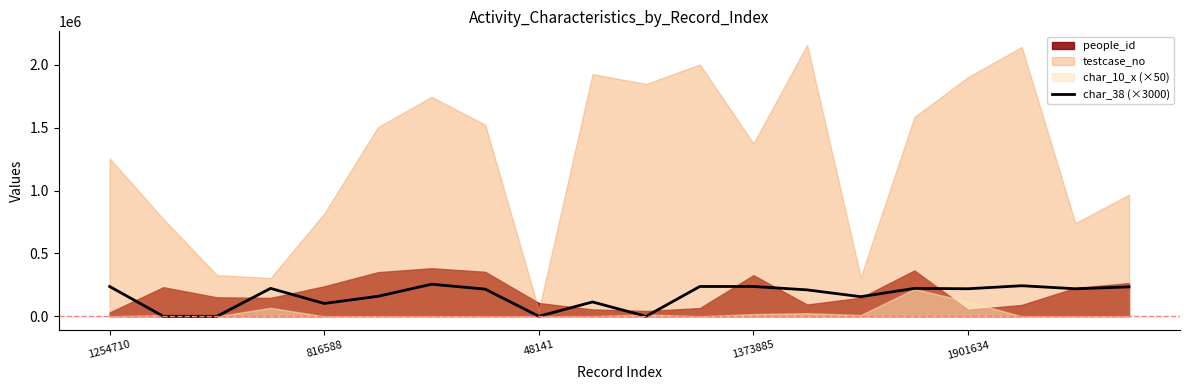

What is the average value?

164100